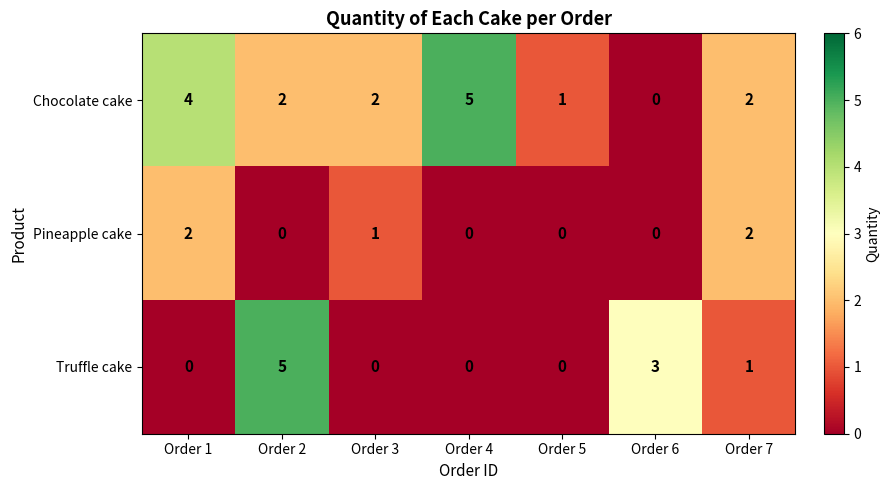

At which label does Chocolate cake reach its minimum?

Order 6